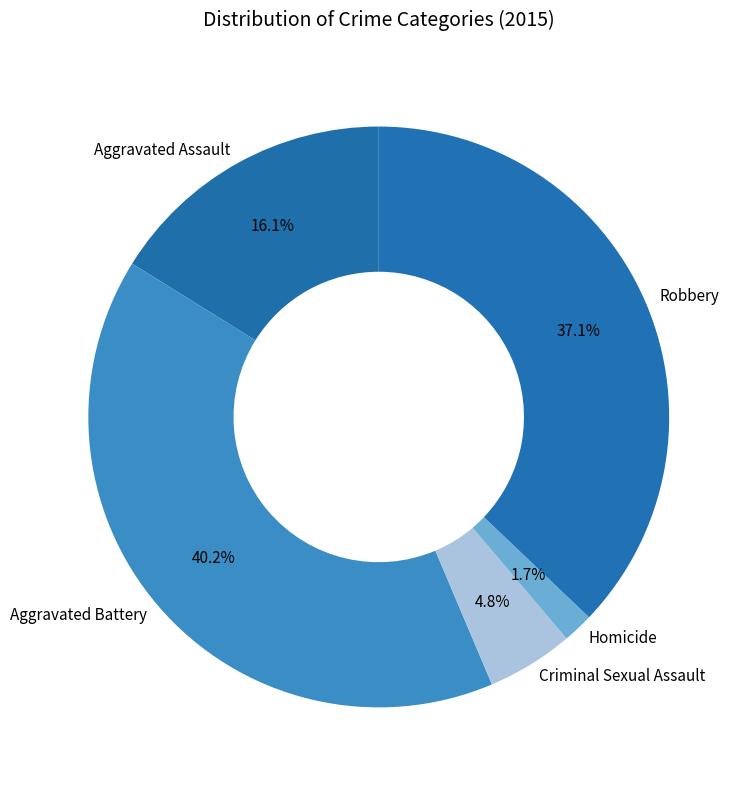

To the nearest percent, what is the average slice percentage?

20%